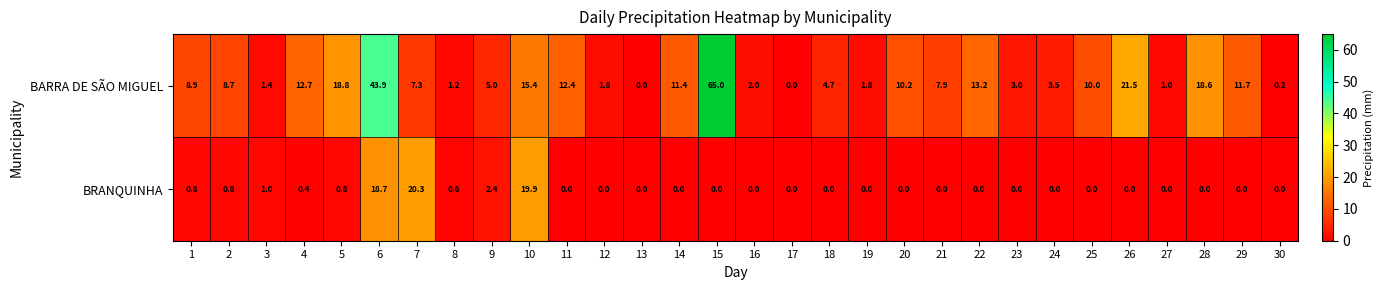

The value of BARRA DE SÃO MIGUEL at 13 is 0.0. True or false?

True